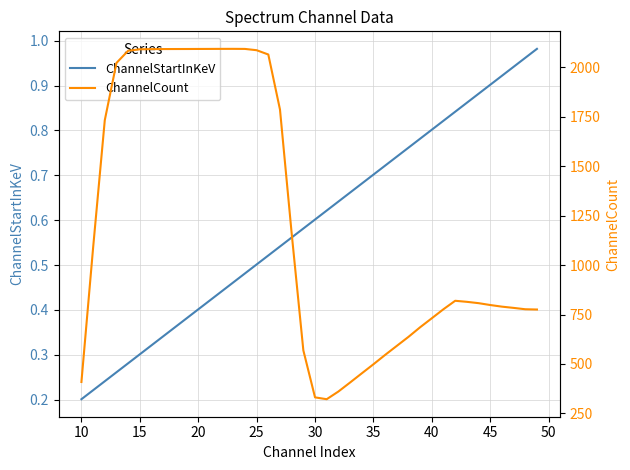

True or false: ChannelCount and ChannelStartInKeV cross at least once.

False